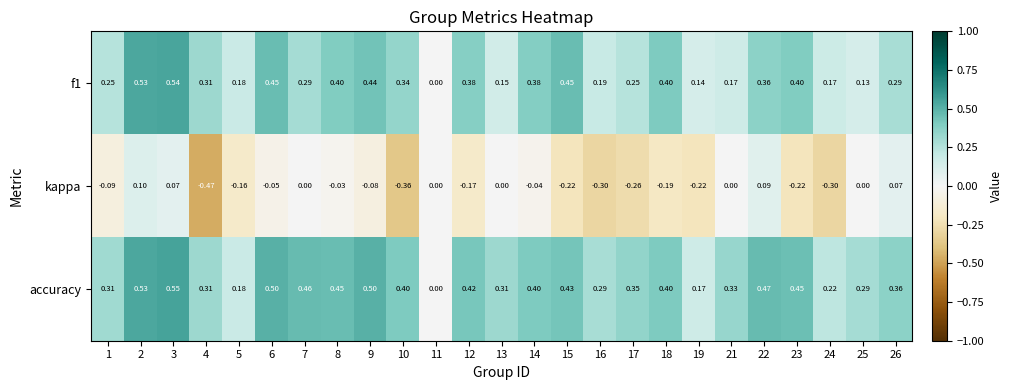

Which series has the widest spread of values?

kappa